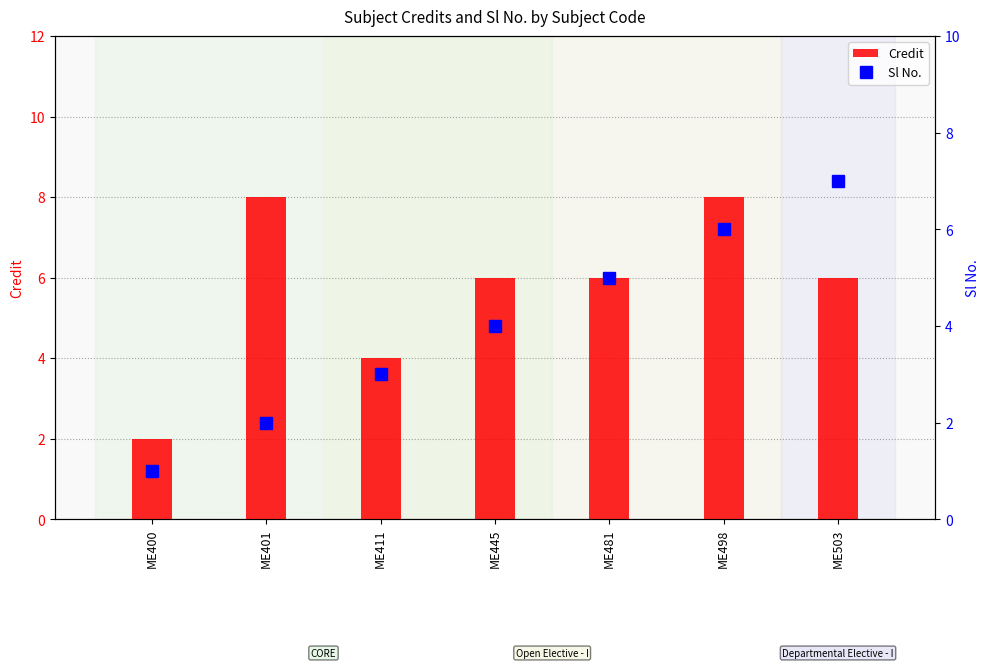

Rank the series by their maximum value, from highest to lowest.

Credit, Sl No.